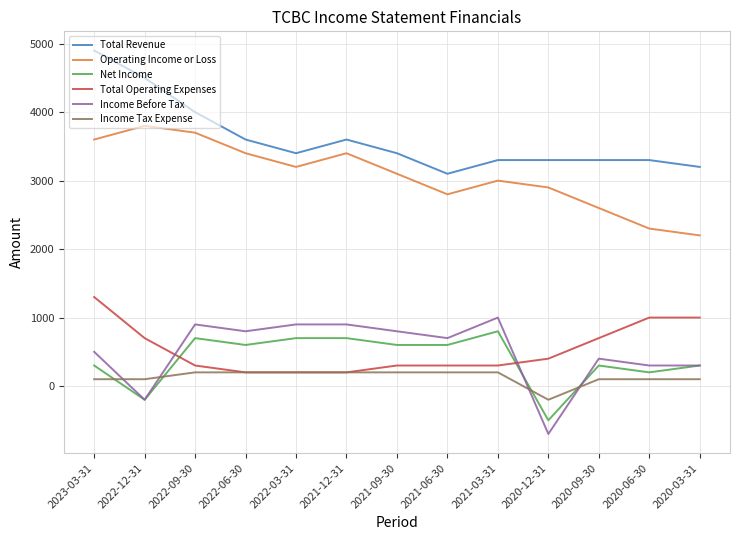

What is the greatest value displayed?

4900